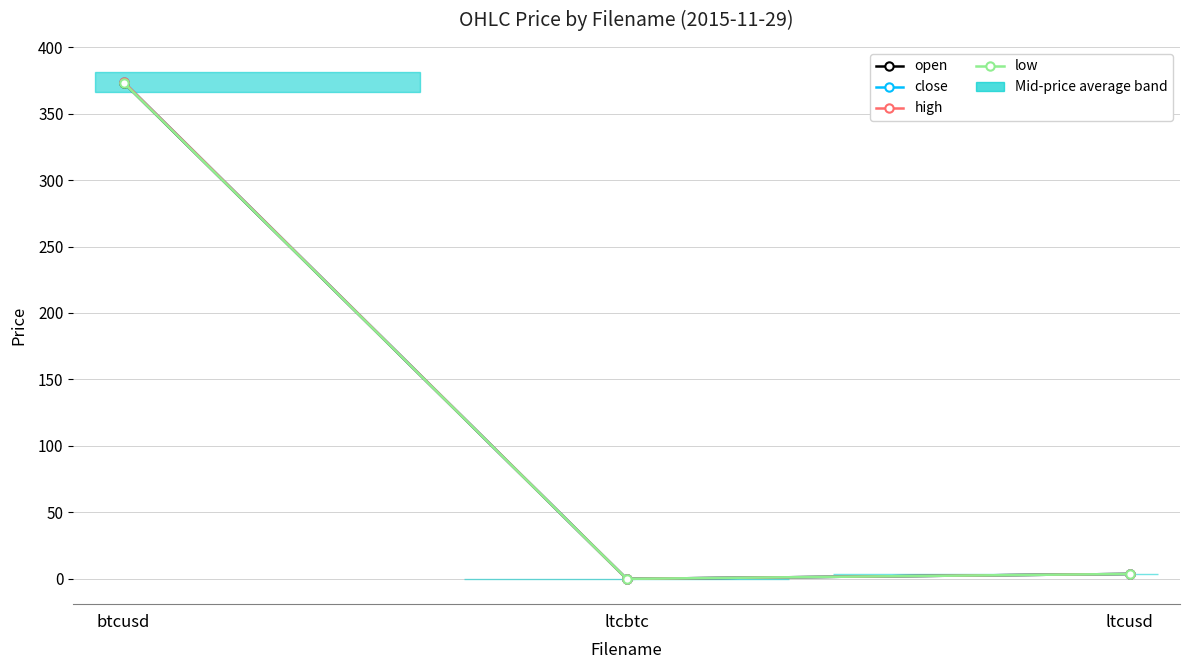

What is the sum of all high values?

377.6